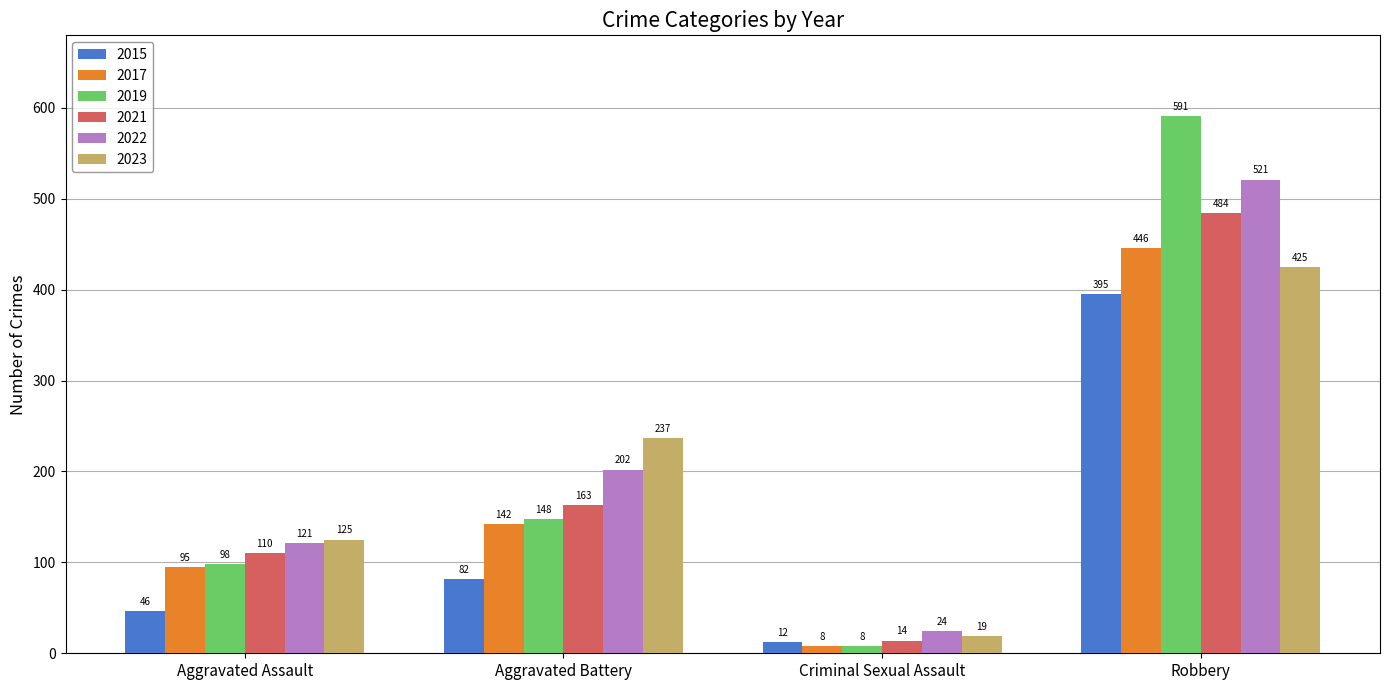

Are the bars horizontal?

No